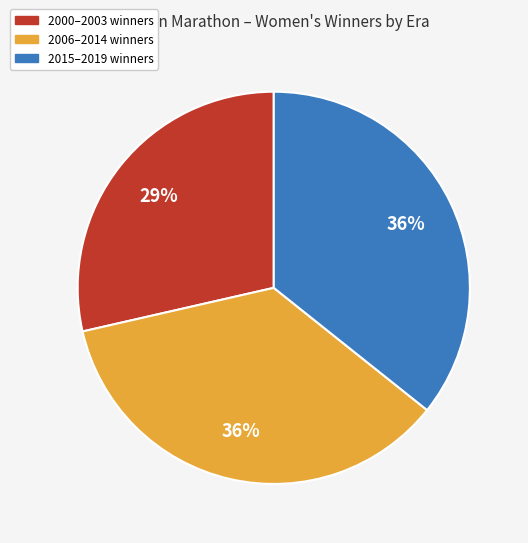

Count the number of slices in the pie.

3